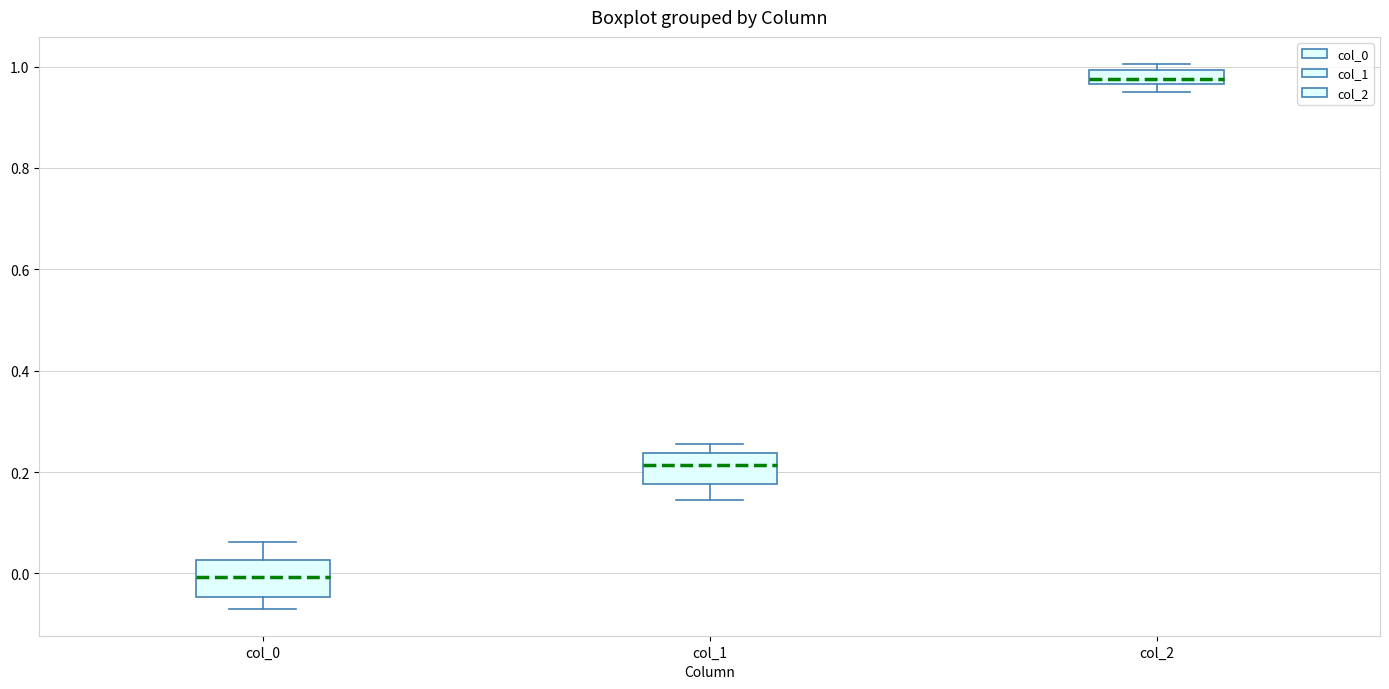

Where is the lower edge of the box for col_2 on the y-axis? The values are not printed on the chart, so give them approximately, as read against the axis.

0.96